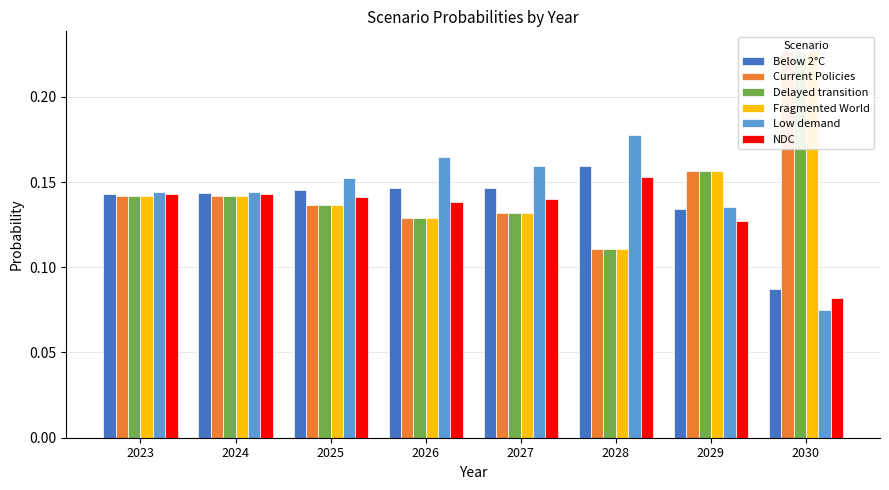

Count the number of data series in this chart.

6